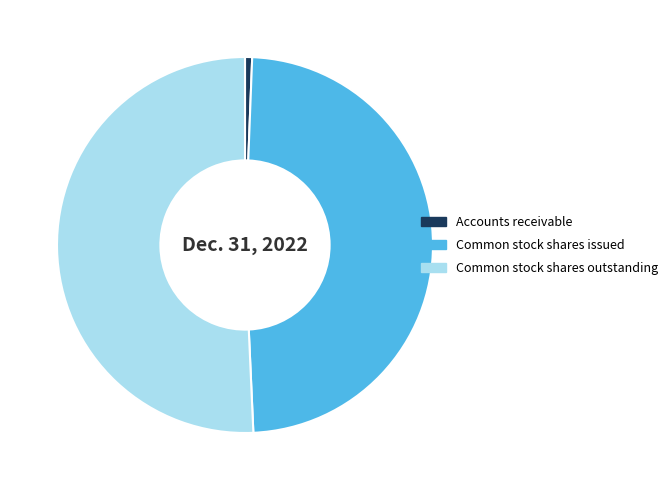

How many segments does this pie chart have?

3